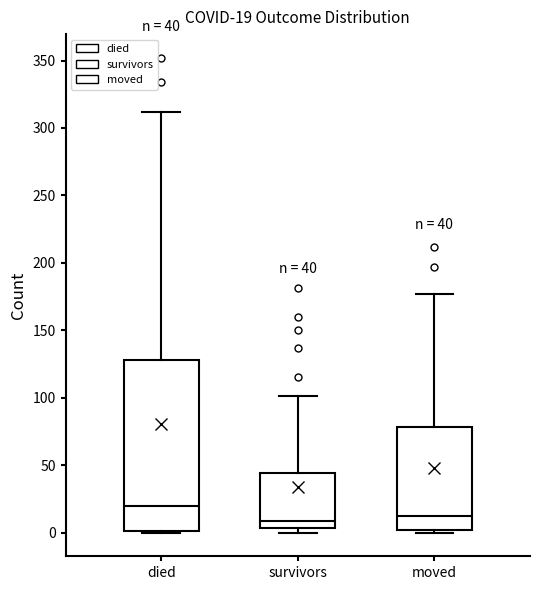

Comparing the boxes themselves (not the whiskers), which one is the tallest?

died